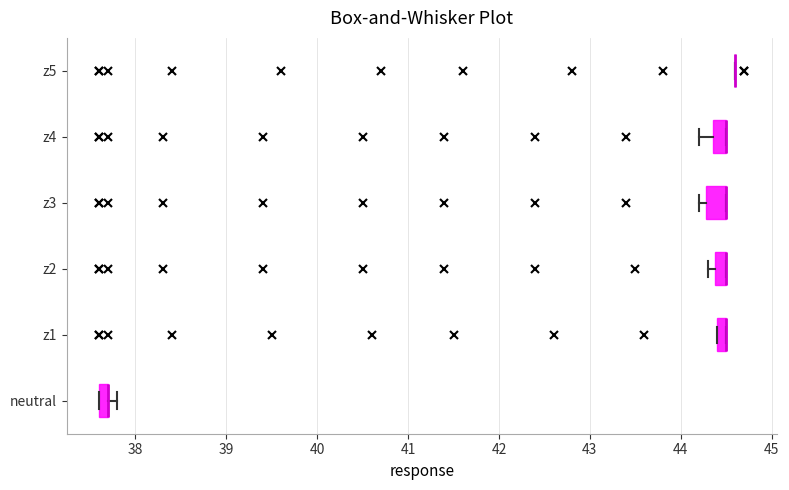

Where is the left edge of the box for z3 on the x-axis? The values are not printed on the chart, so give them approximately, as read against the axis.

44.3